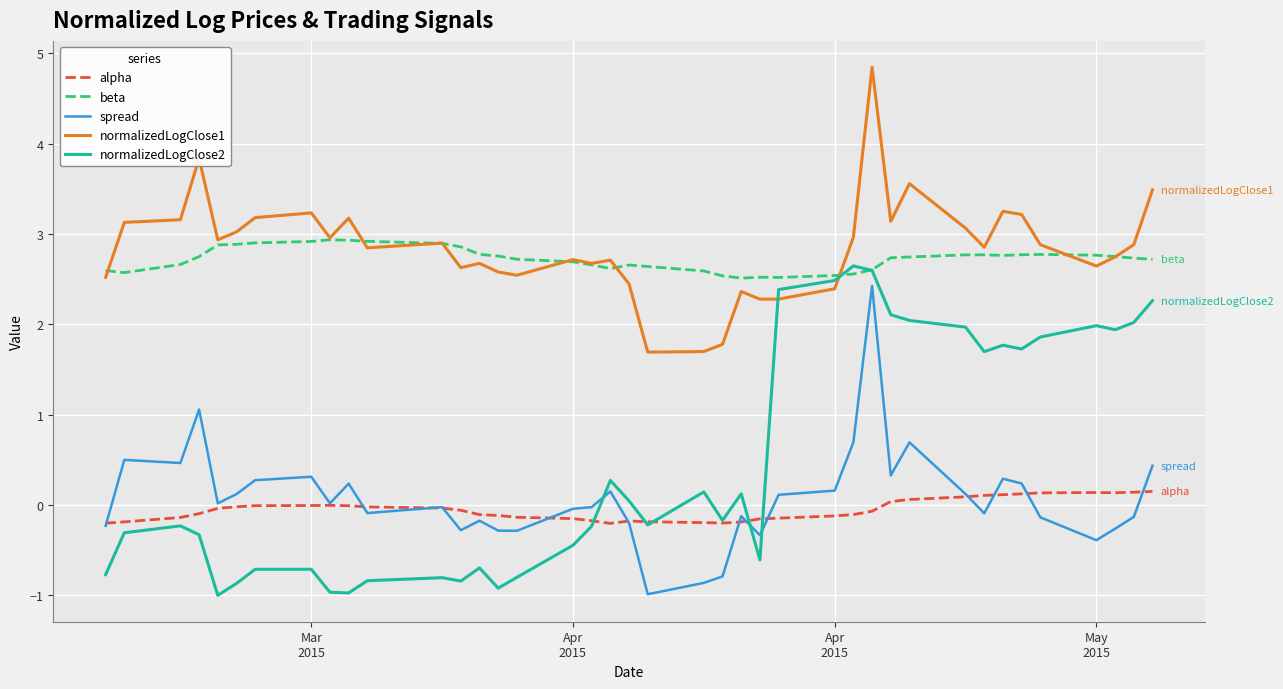

True or false: alpha and beta cross at least once.

False